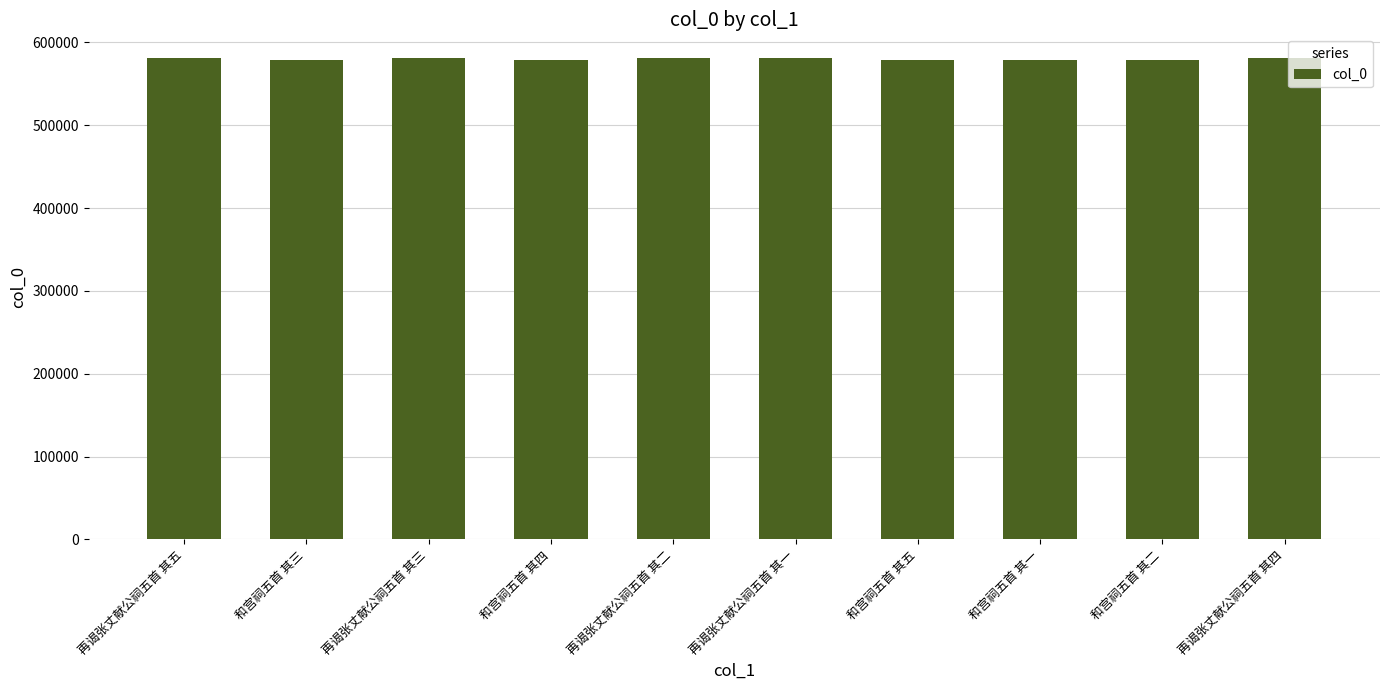

What is the label of the 2nd bar from the left?

和宫祠五首 其三